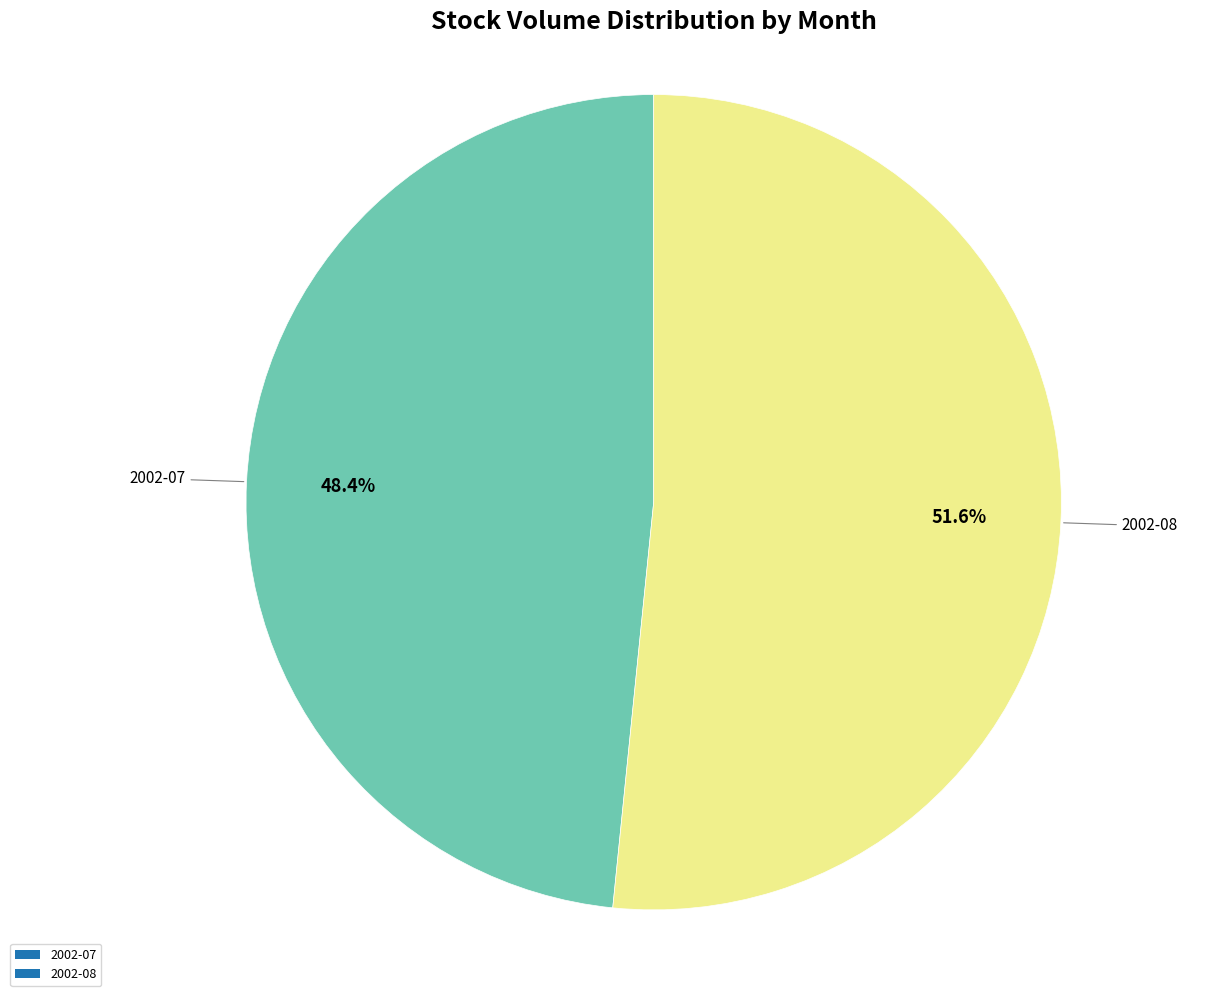

Which slice is the largest?

2002-08